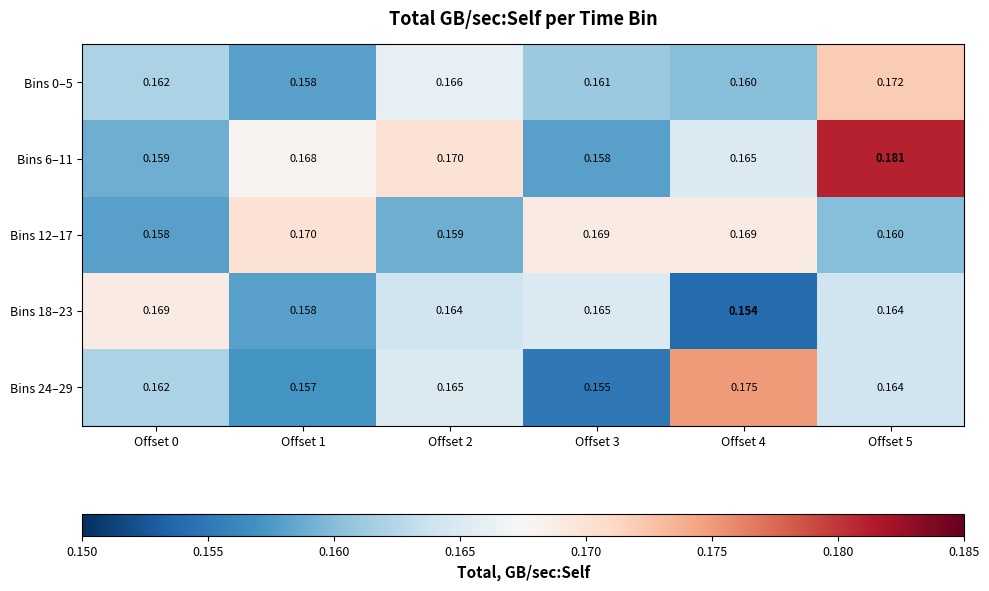

Is the value of Bins 18–23 at Offset 0 greater than the value of Bins 24–29 at Offset 2?

Yes